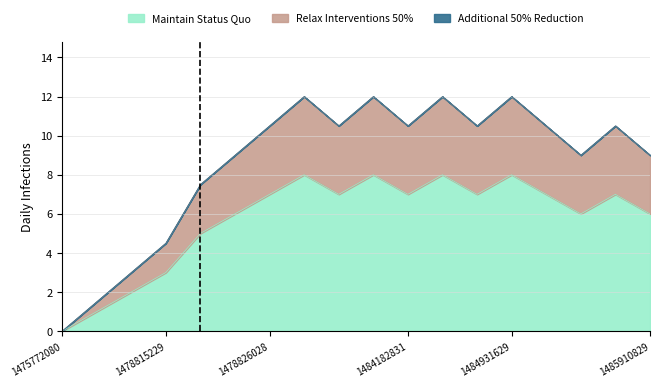

The value of Maintain Status Quo at 1478815229 is 3.0. True or false?

True